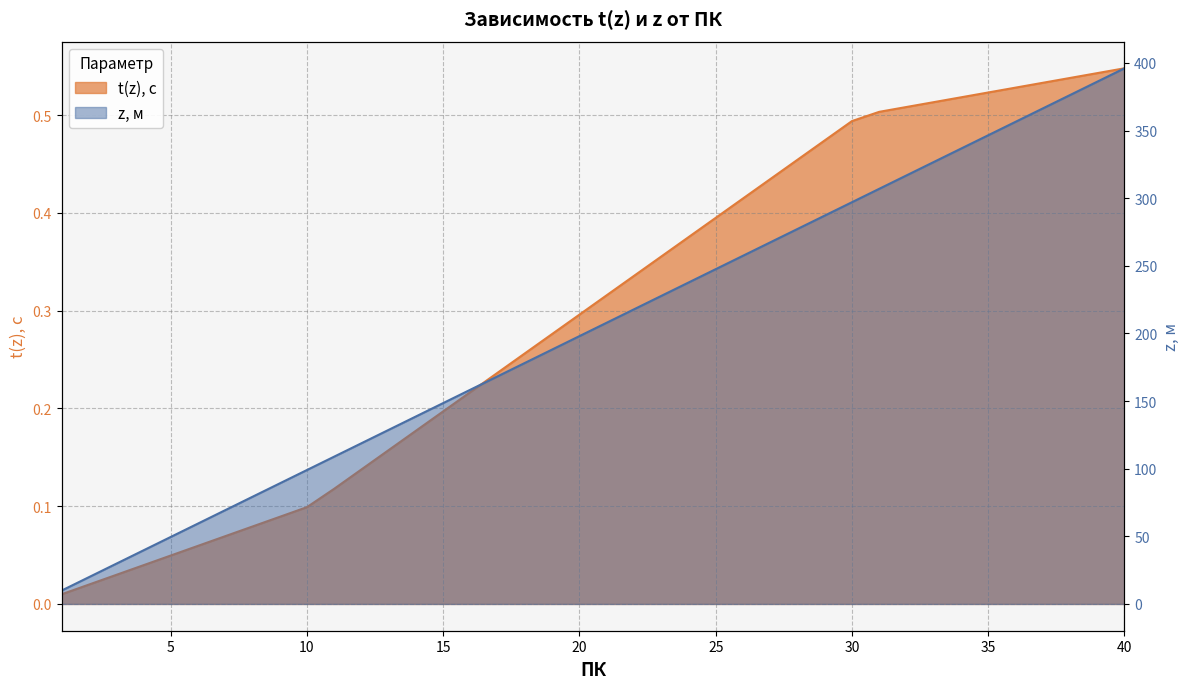

Read the t(z), с value at 36.

0.5